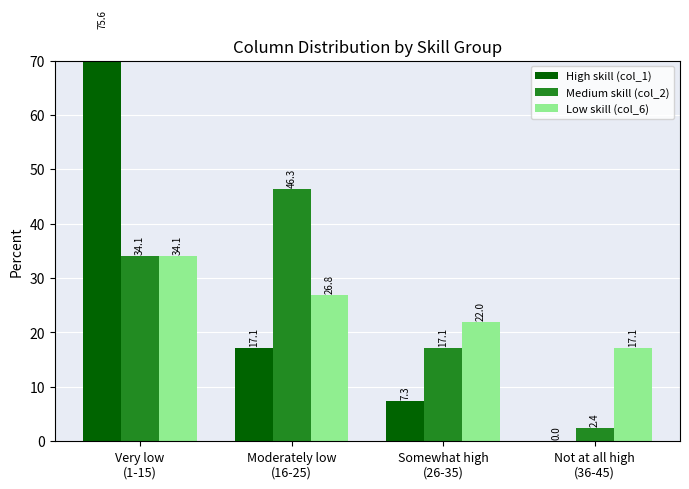

What is the label of the 4th bar from the left?

Not at all high
(36-45)